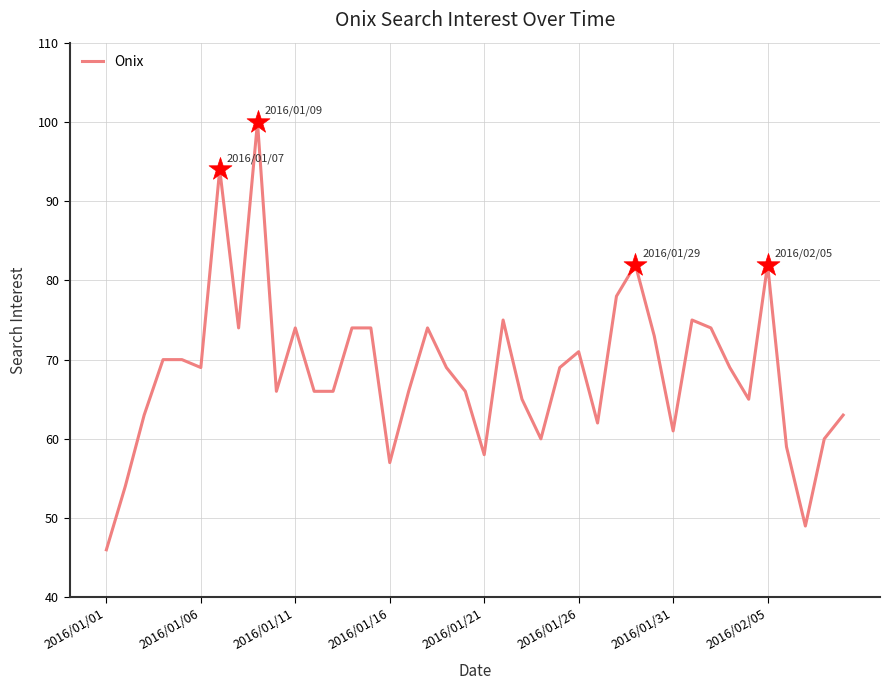

What is the difference between the maximum and minimum values?

54